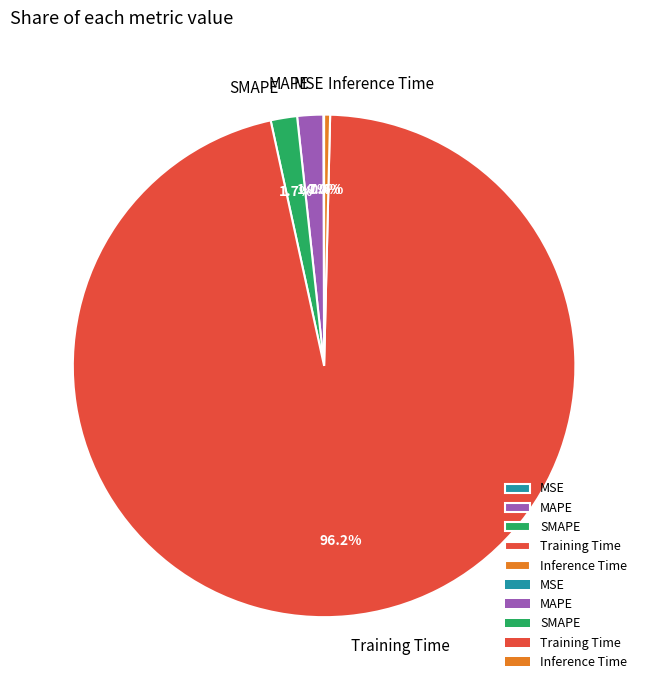

Which slice is the largest?

Training Time